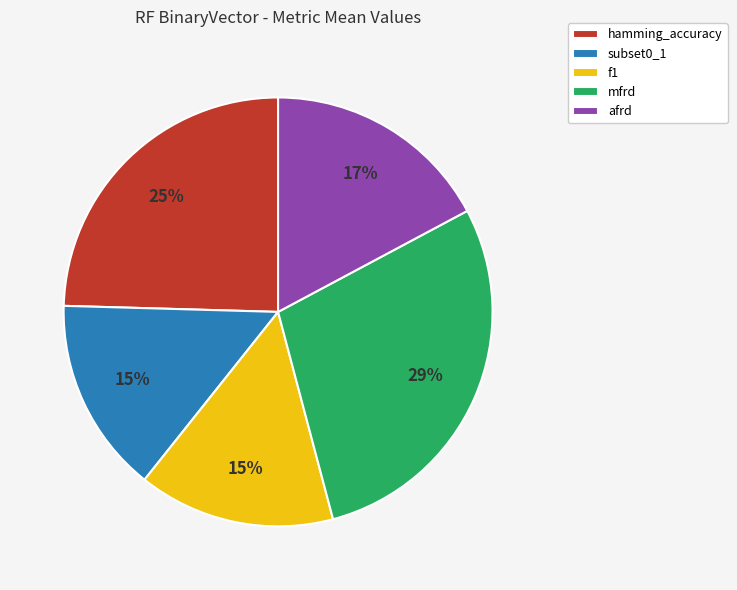

The afrd slice represents 17% of the pie. True or false?

True